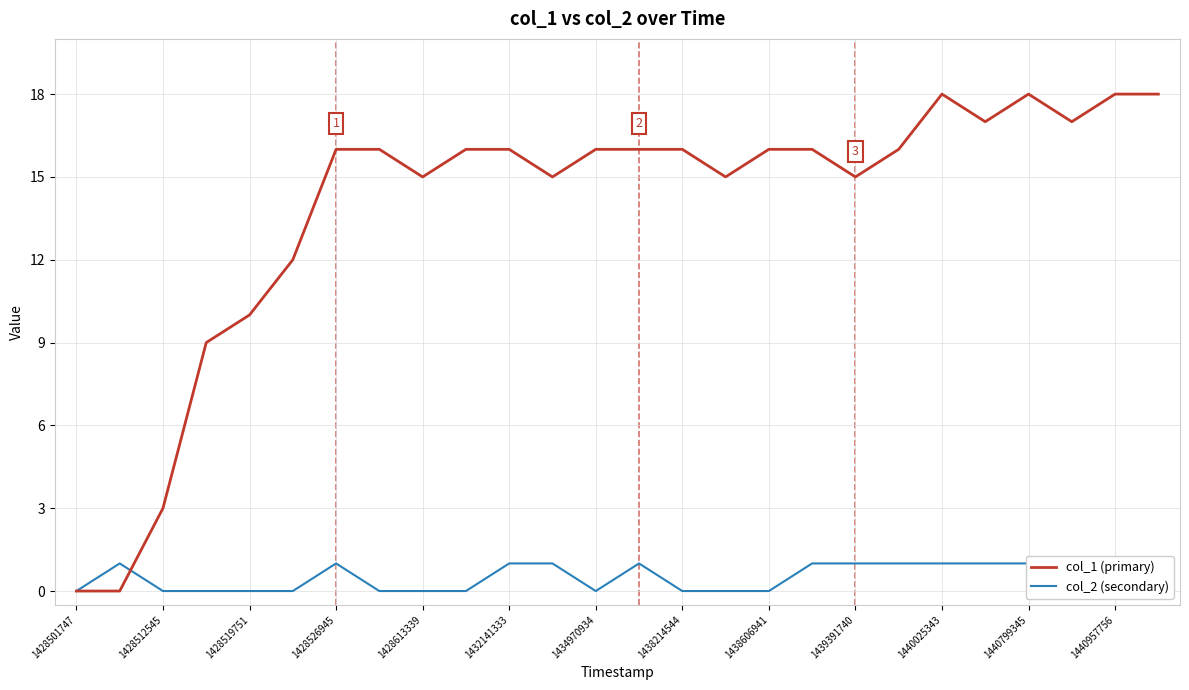

The col_1 (primary) series shows 10 at 1428519751. True or false?

True